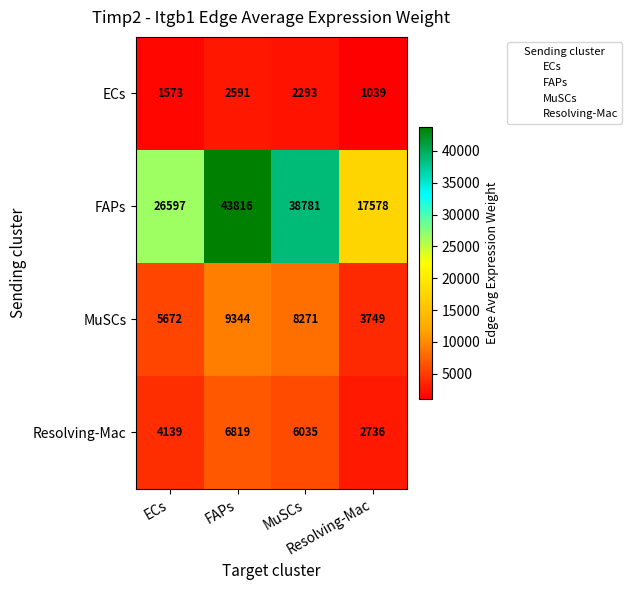

At how many categories does at least one series exceed 2361?

4